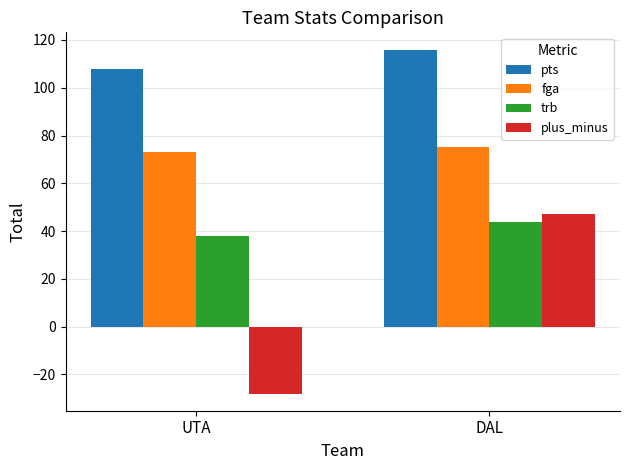

Is the value of fga at UTA greater than the value of trb at UTA?

Yes